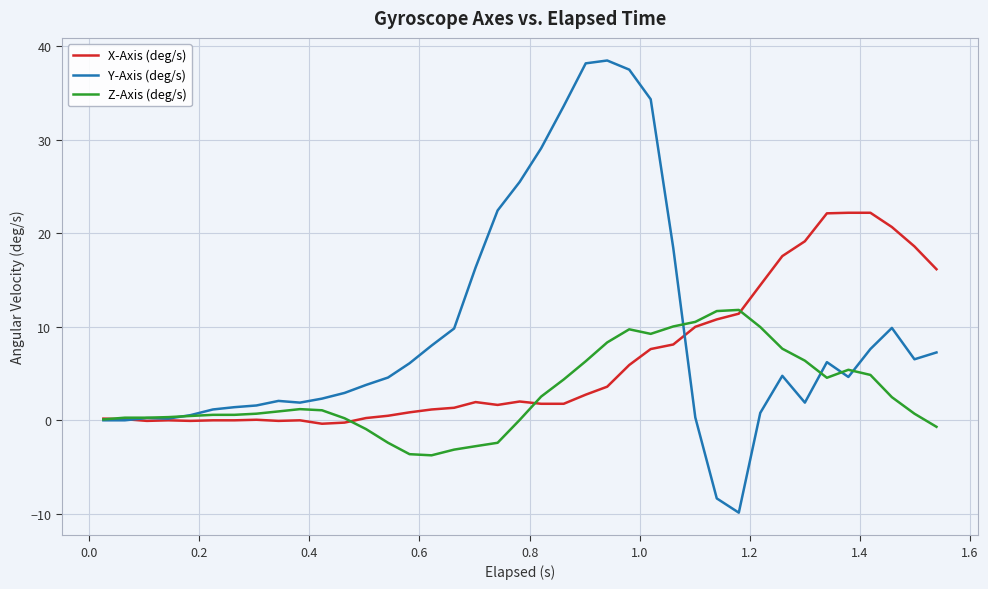

List the series in order of their peak value, highest first.

Y-Axis (deg/s), X-Axis (deg/s), Z-Axis (deg/s)